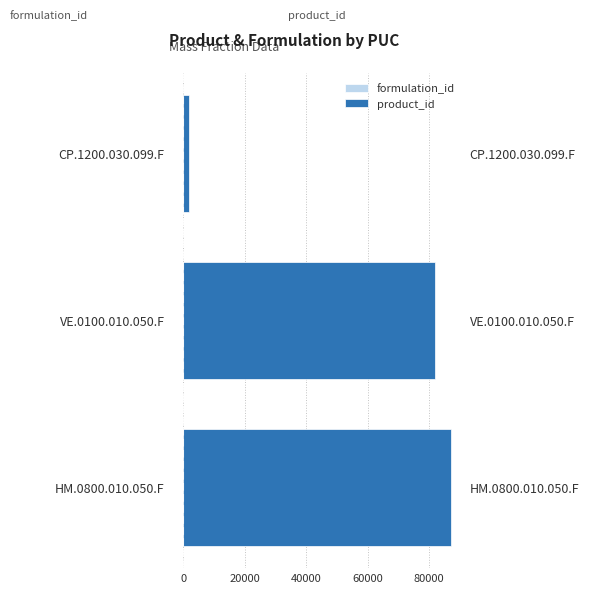

The product_id series shows 41595 at VE.0100.010.050.F. True or false?

False